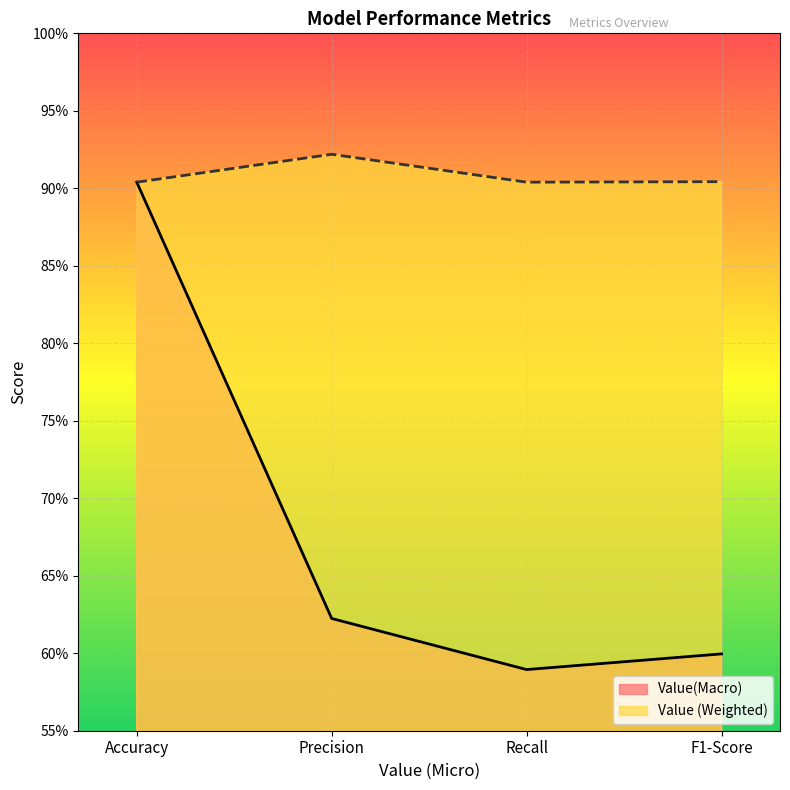

How many Value (Weighted) values are between 0 and 1?

4